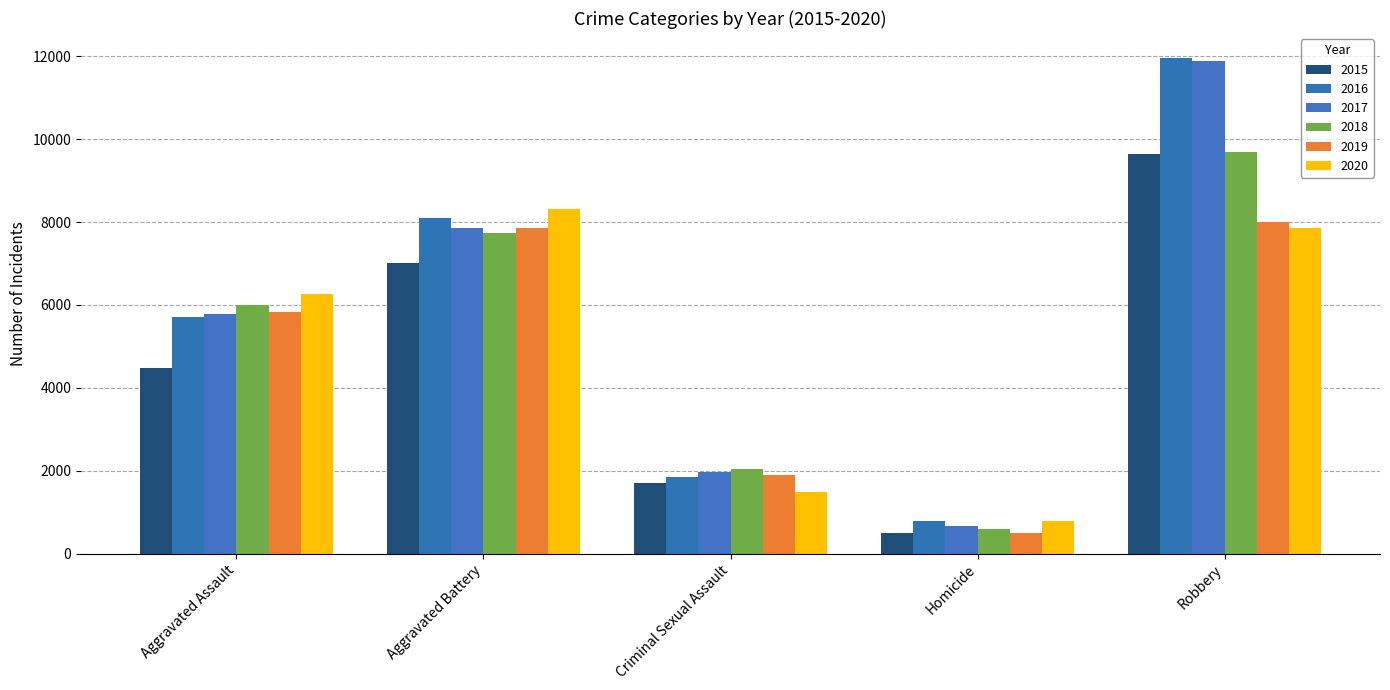

Which category has the lowest value in the 2020 series?

Homicide